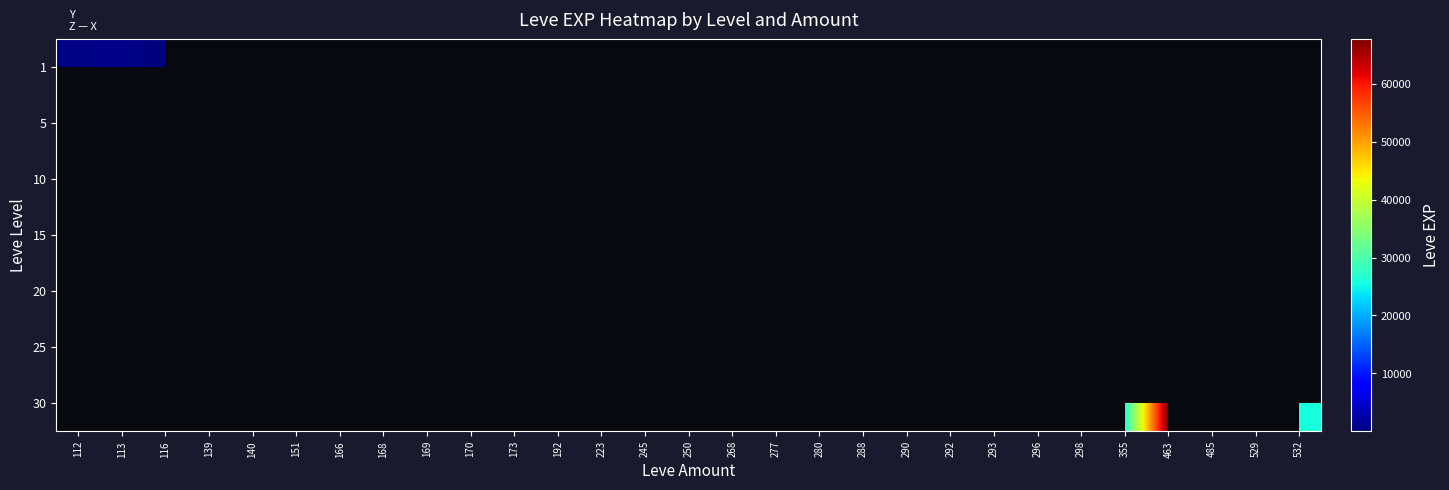

At 112, list the series in order from smallest to largest.

1, 5, 10, 15, 20, 25, 30